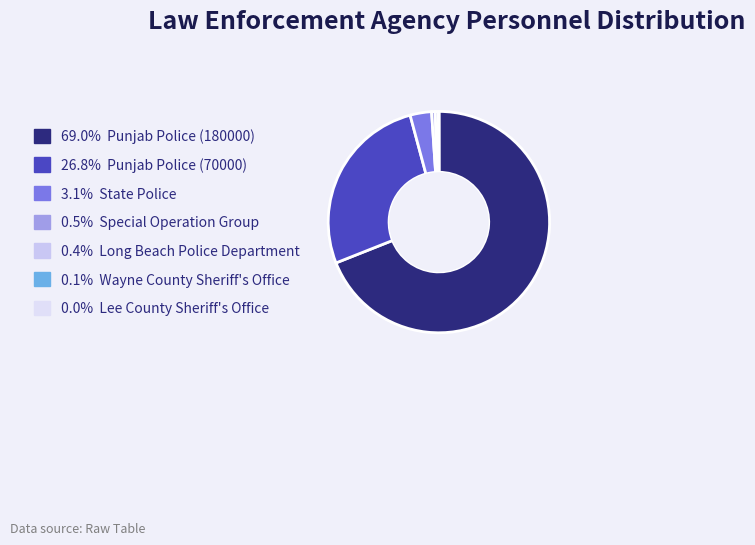

To the nearest percent, what is the average slice percentage?

14%